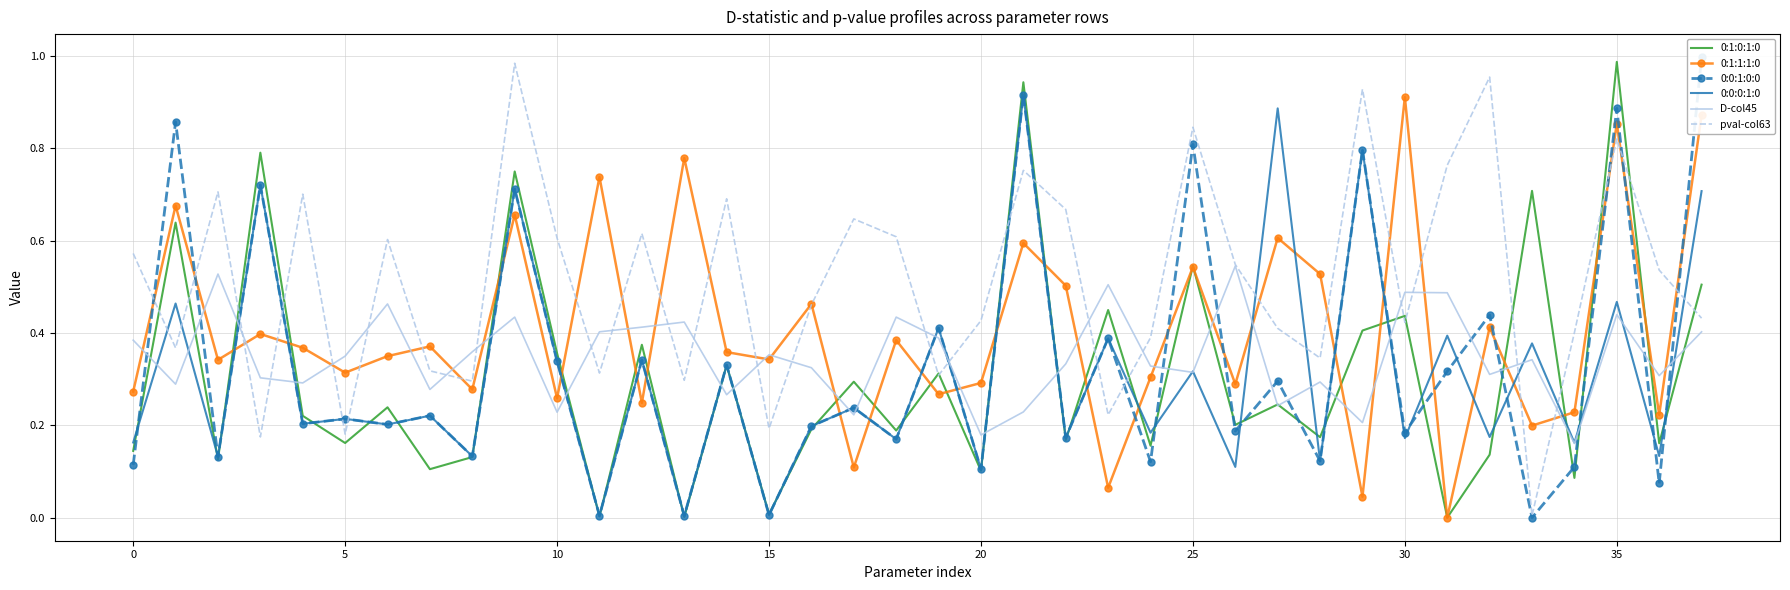

Between 17 and 22, which is larger?

17